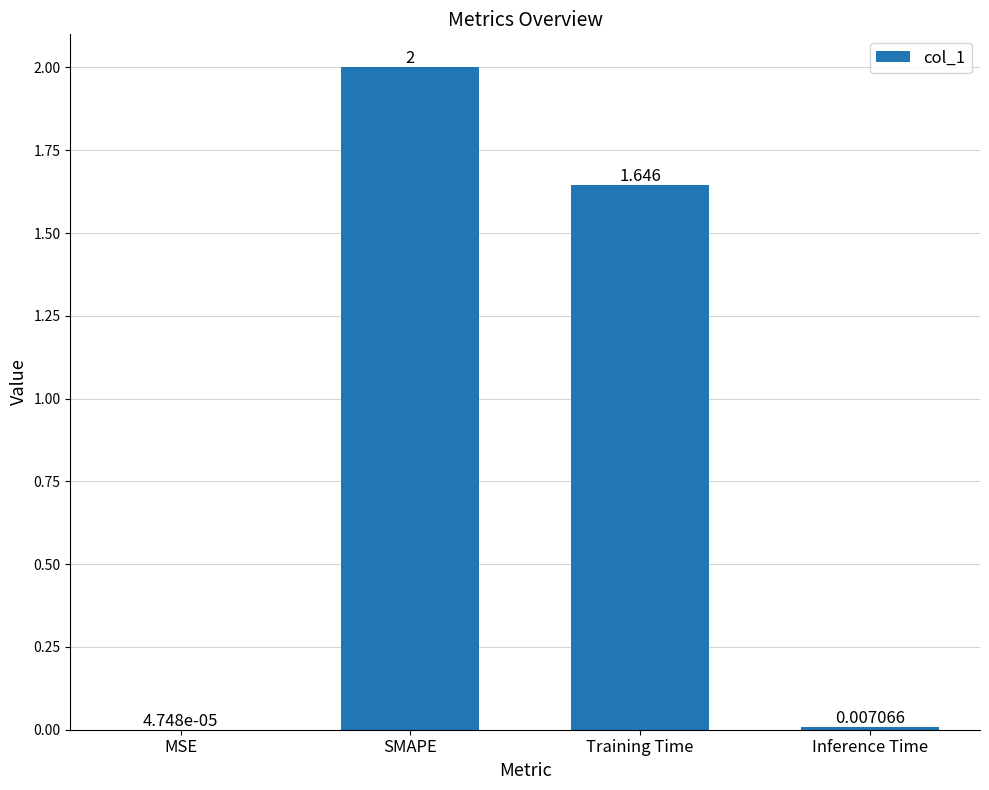

Count the number of data series in this chart.

1